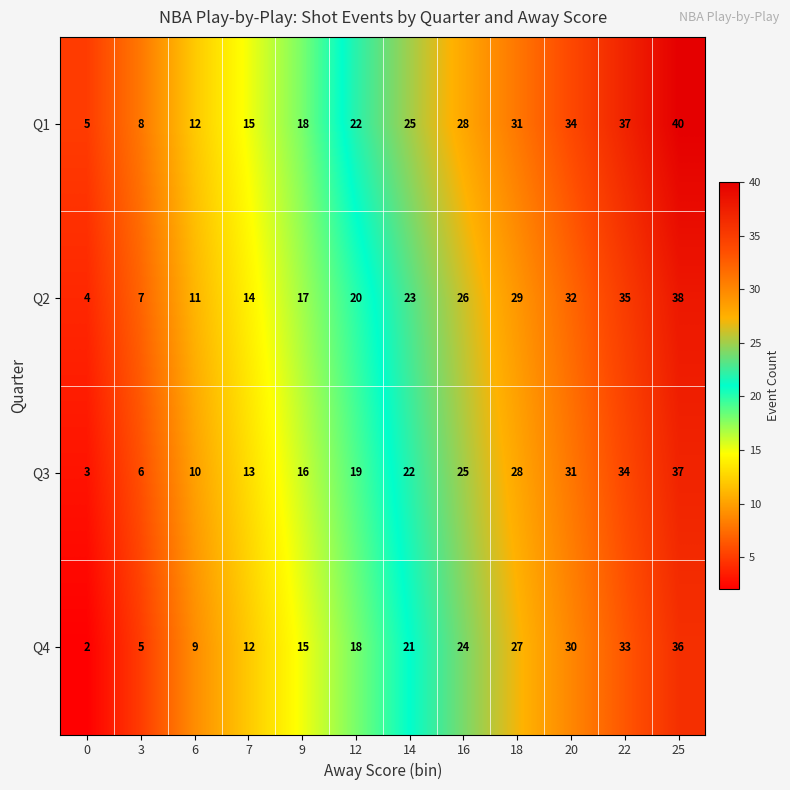

At how many categories does at least one series exceed 20?

7